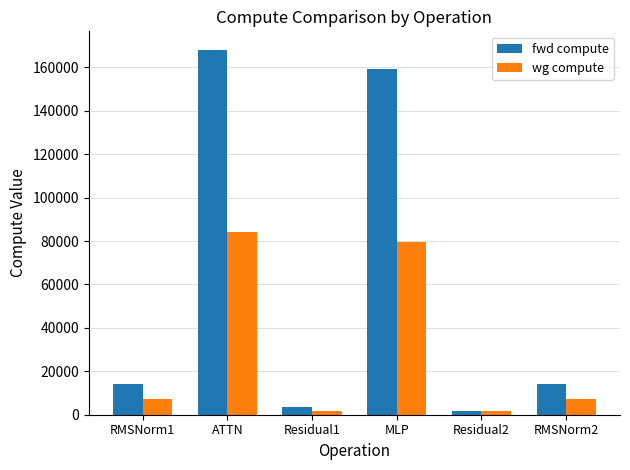

Read the wg compute value at ATTN.

84107.7